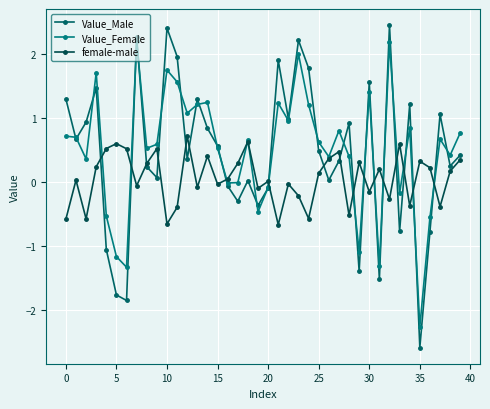

Which series has the largest total across all categories?

Value_Female